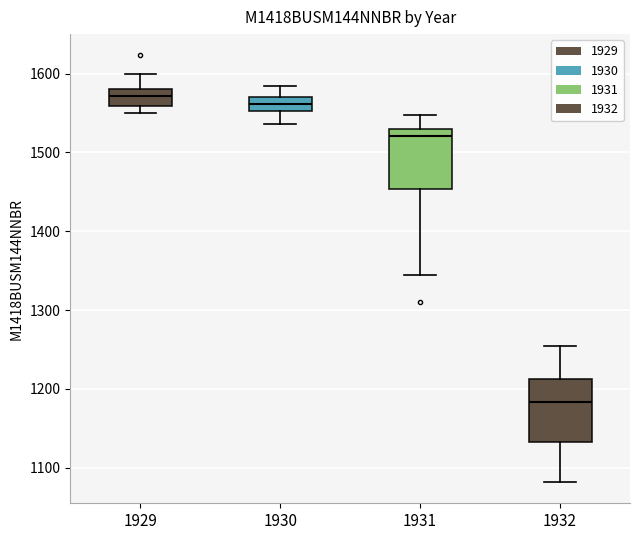

Which box has the lowest median line?

1932